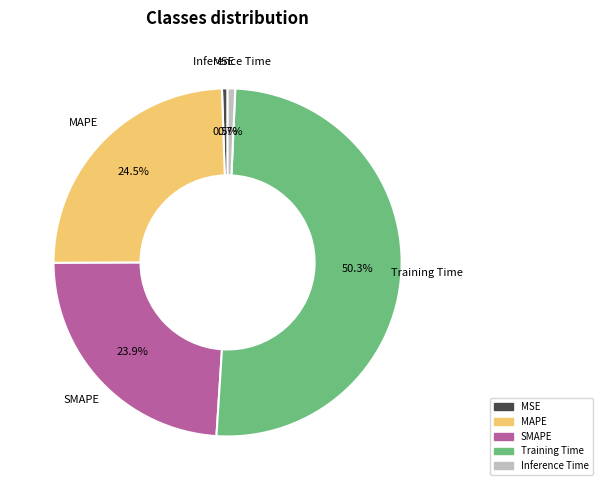

Count the number of slices in the pie.

5